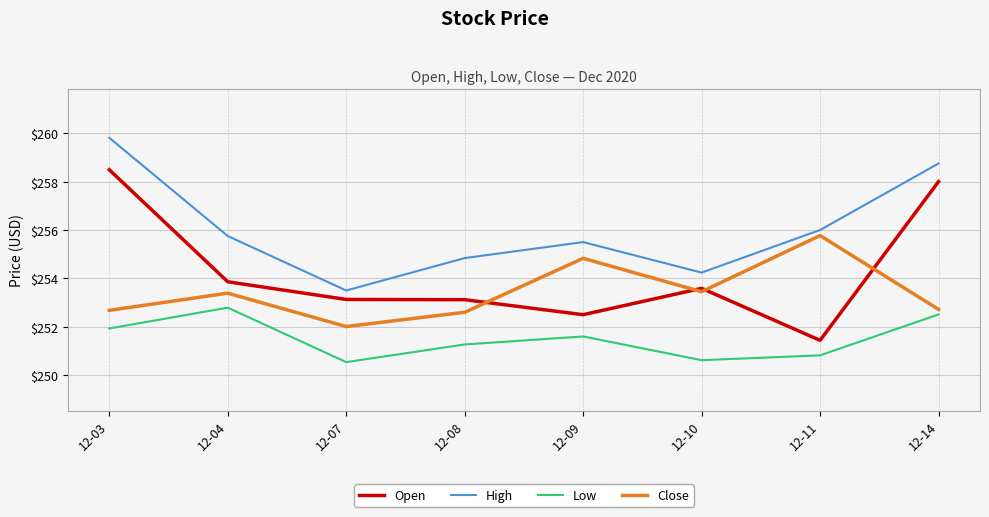

The Close series shows 253.4 at 12-04. True or false?

True